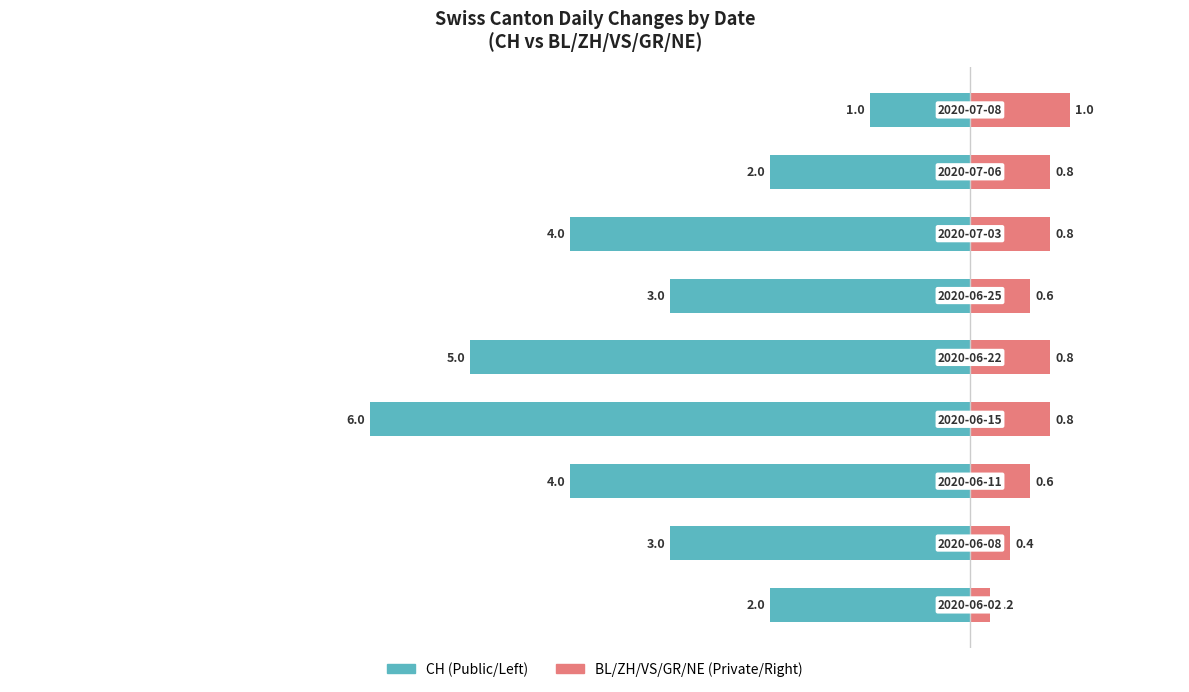

Does the chart contain stacked bars?

No